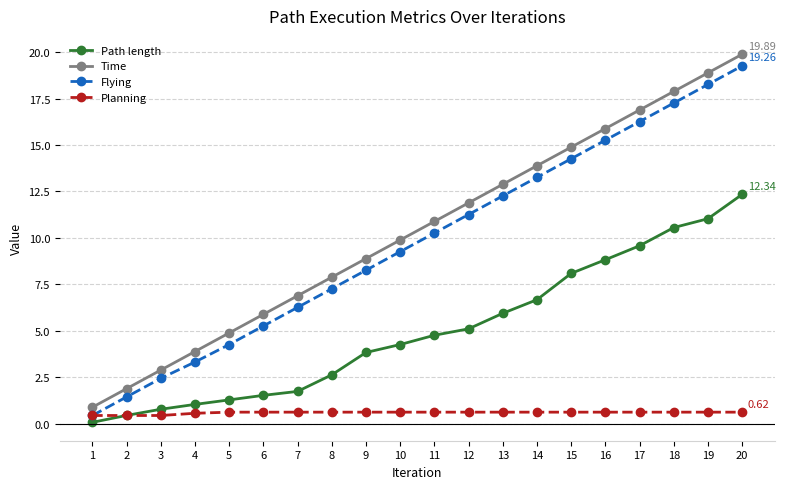

True or false: Flying has more than 1 interior local peaks.

False